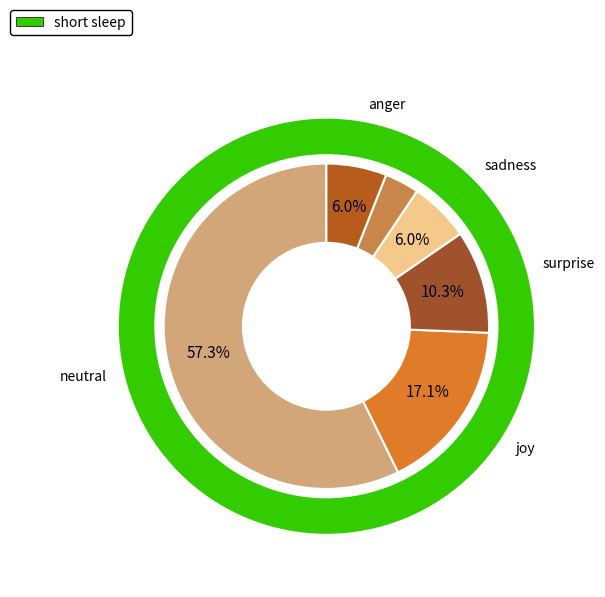

To the nearest percent, what percentage of the pie is joy?

17%